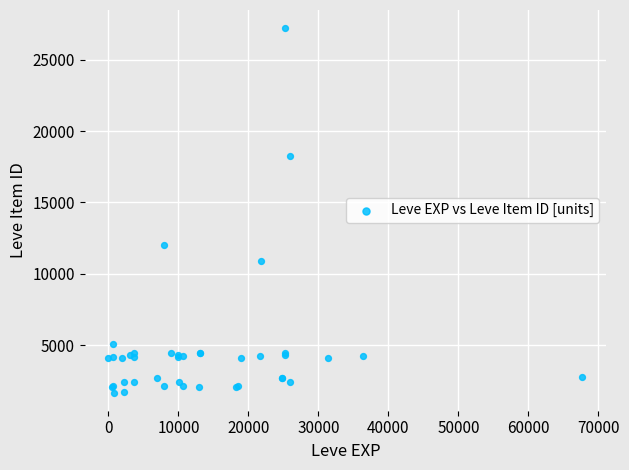

What Y value in the scatter plot is closest to 14448?

12018